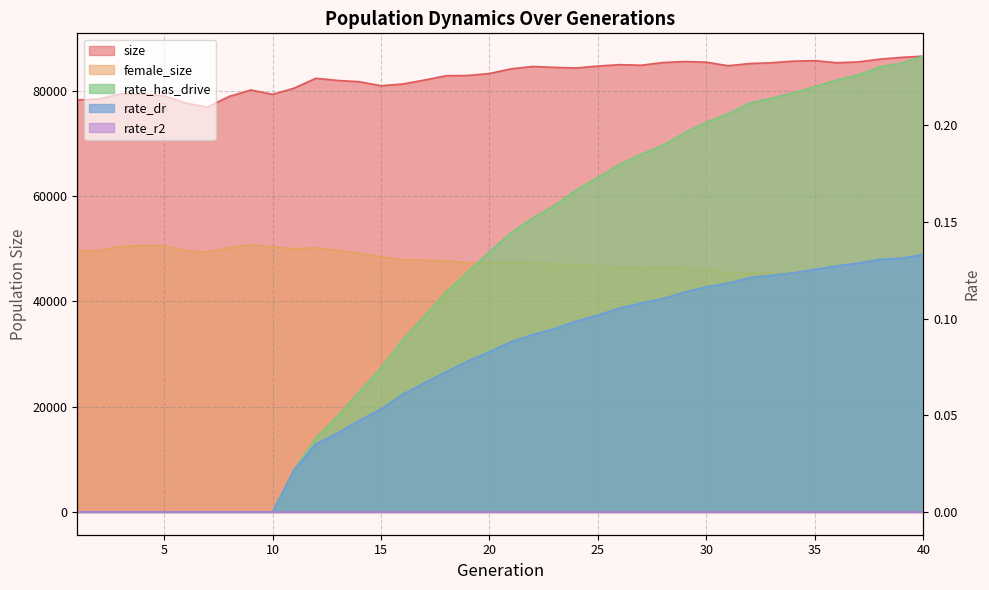

At 25, list the series in order from largest to smallest.

size, female_size, rate_has_drive, rate_dr